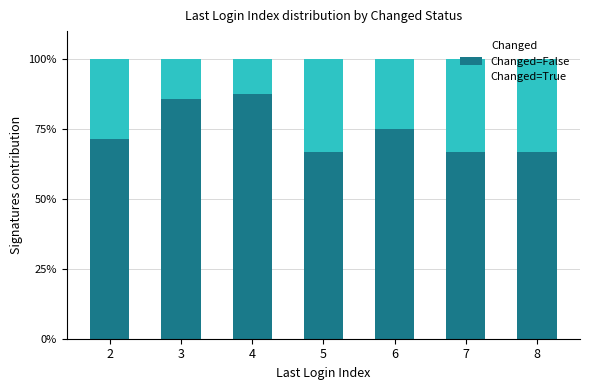

The value of Changed=False at 3 is 85.7. True or false?

True